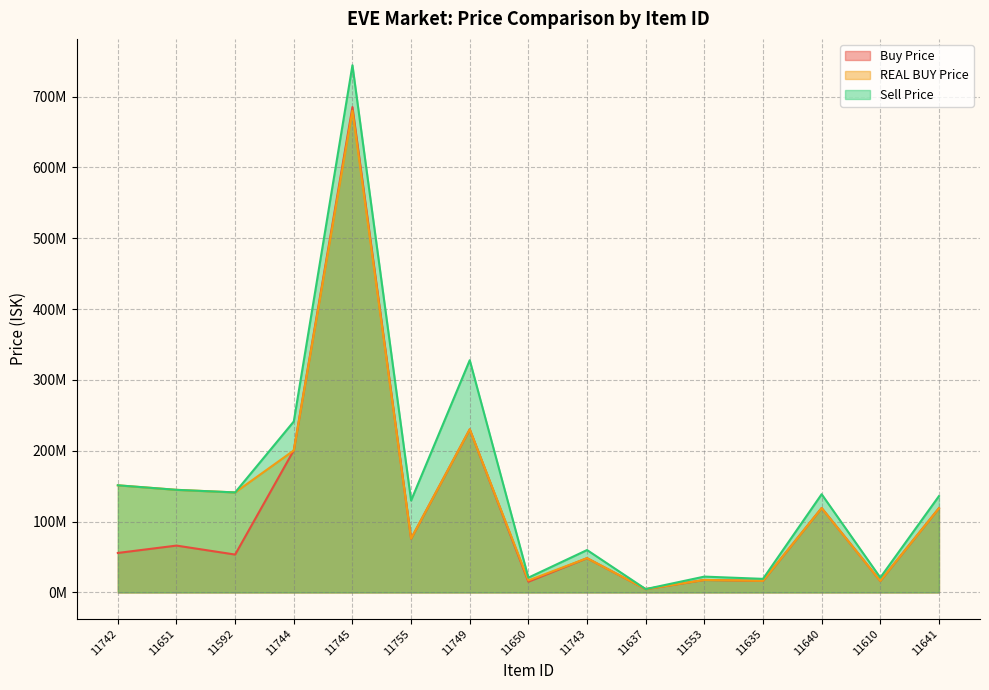

Which series has the widest spread of values?

Sell Price